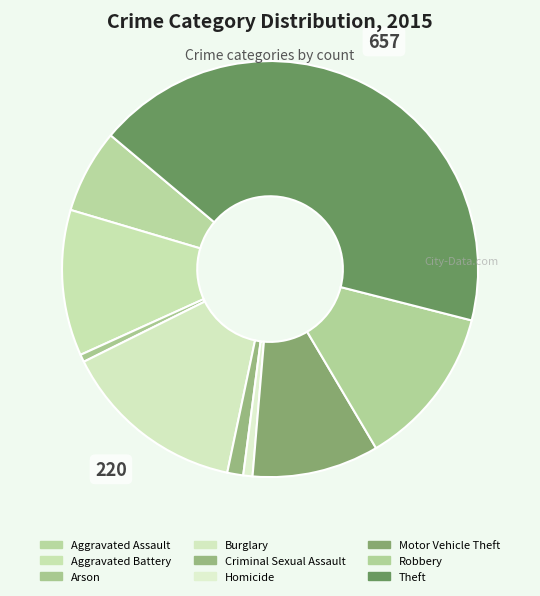

What is the ratio of the value at Criminal Sexual Assault to the value at Aggravated Assault?

0.2